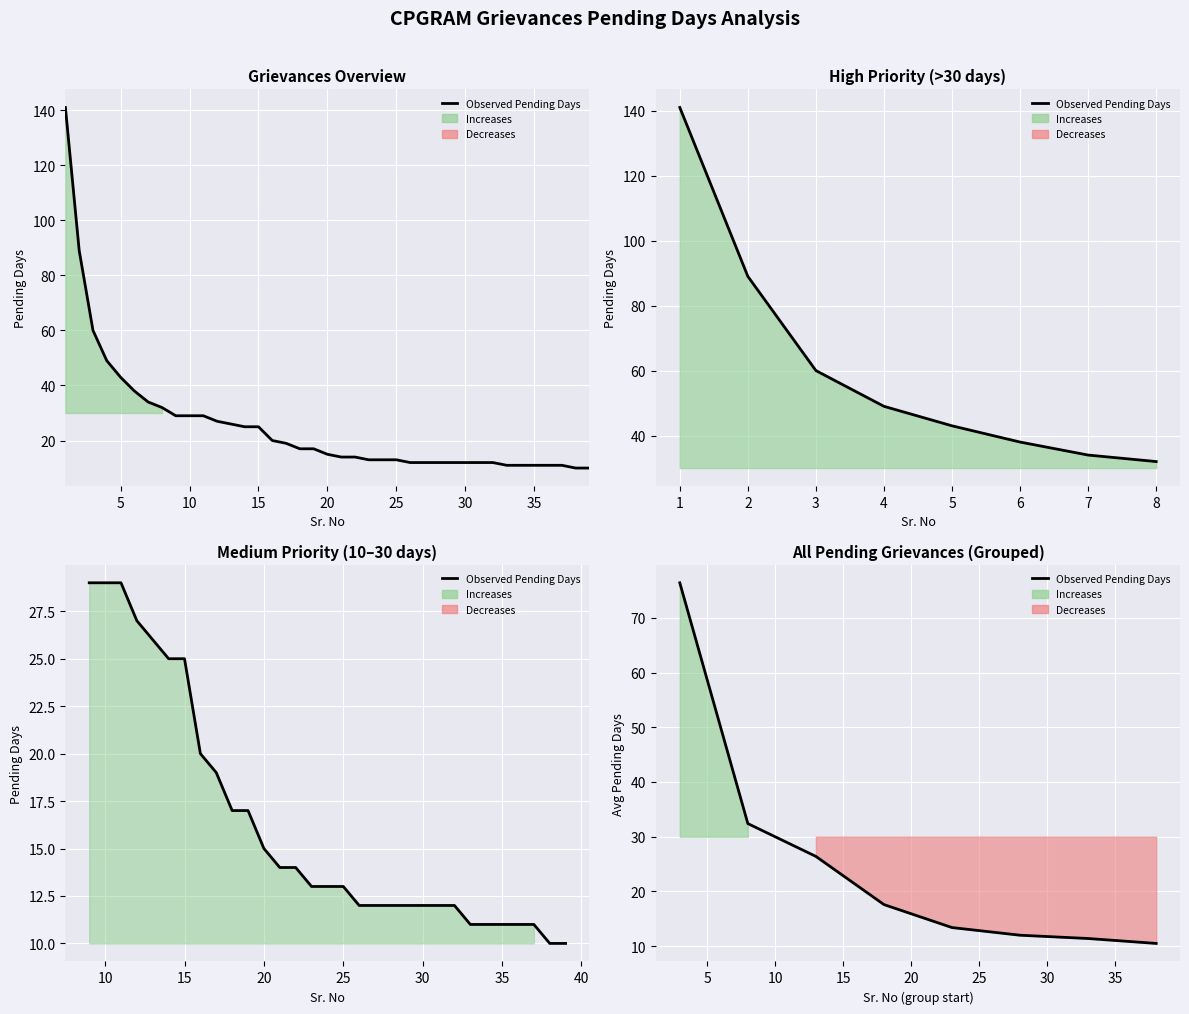

Which label corresponds to the largest value in the chart?

1